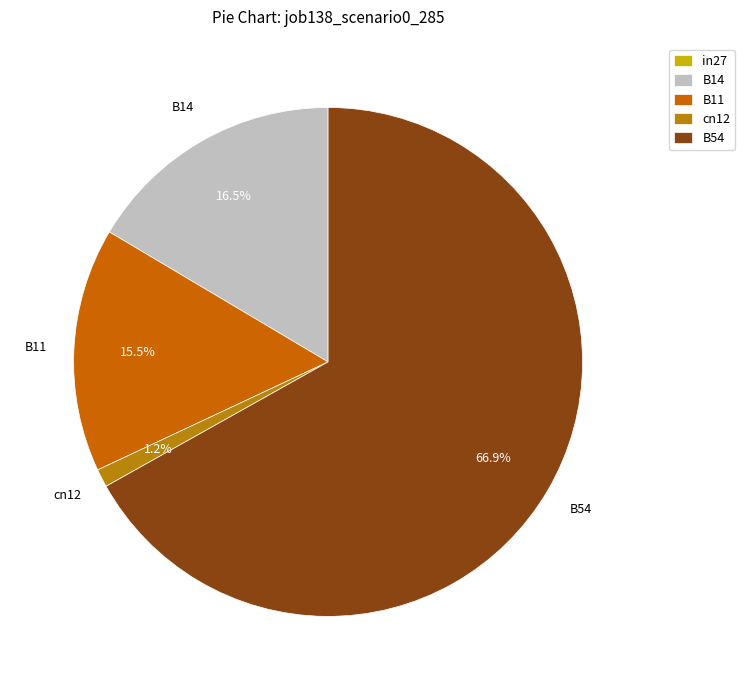

What portion of the pie excludes B54?

33.1%